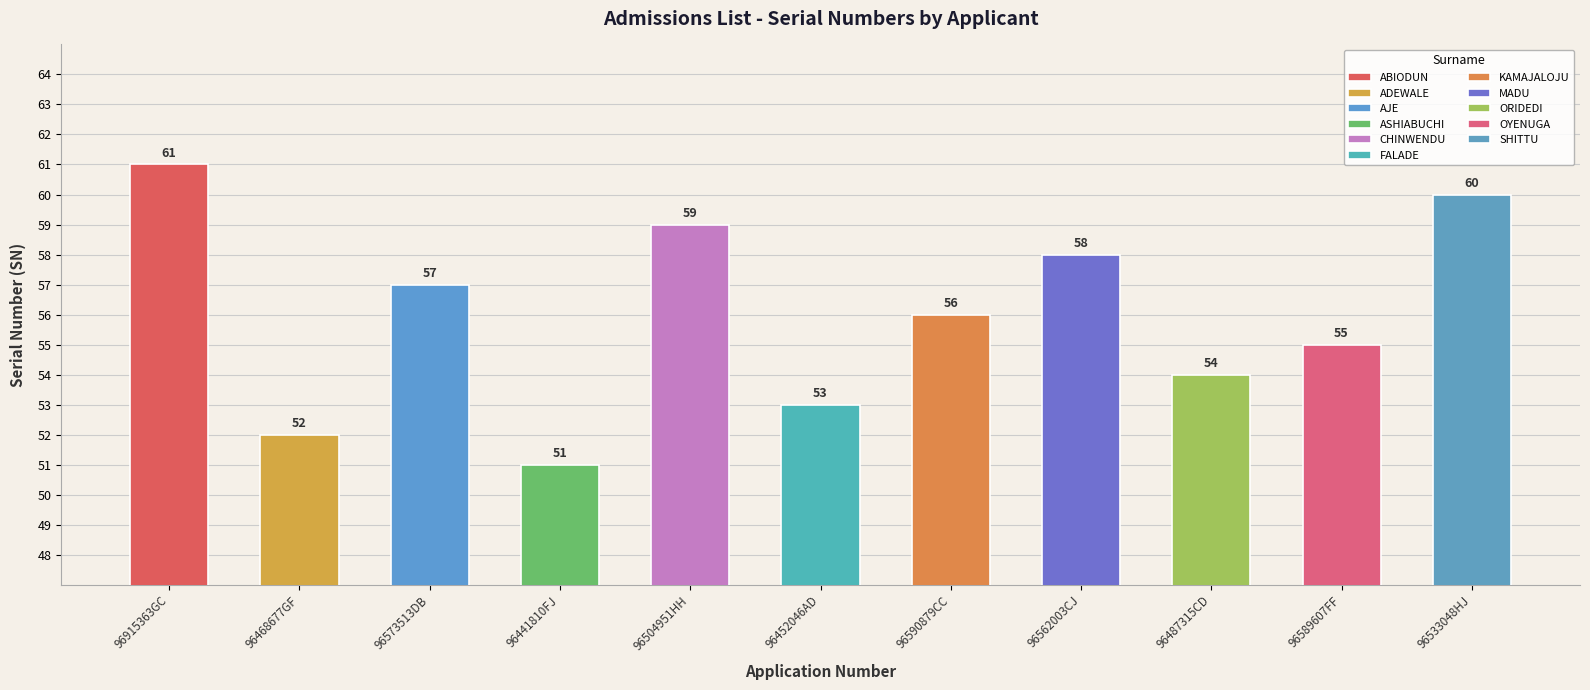

What is the difference between the second highest and second lowest values?

8